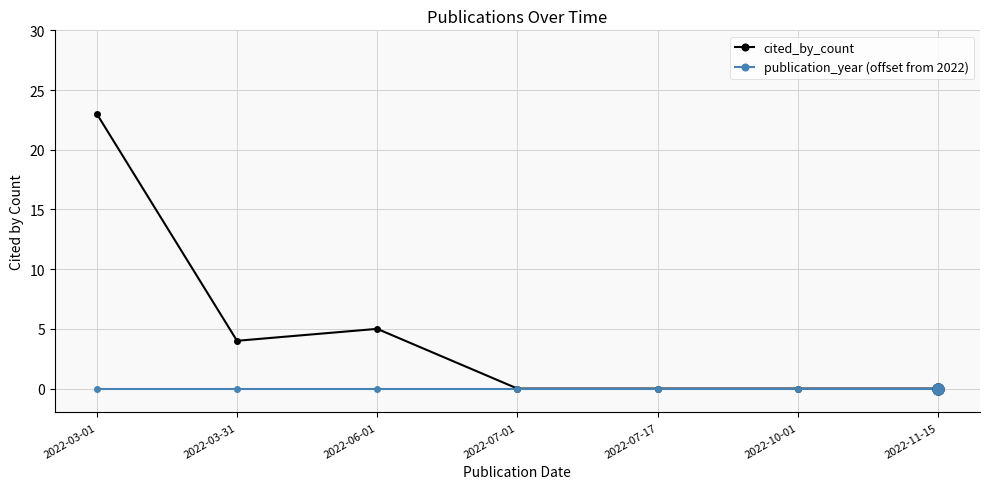

What is the difference between the highest and lowest values at 2022-06-01?

5